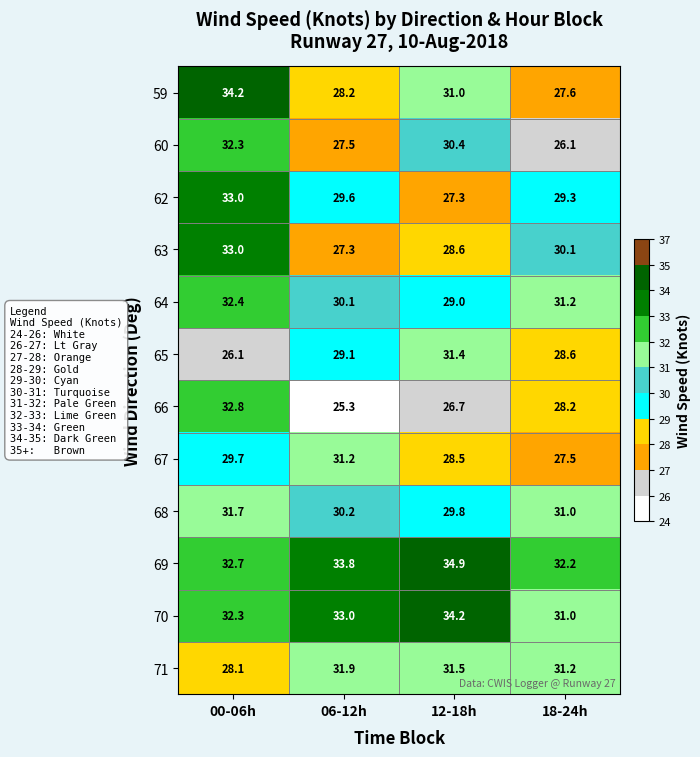

At which category does the chart reach its peak across all series?

12-18h